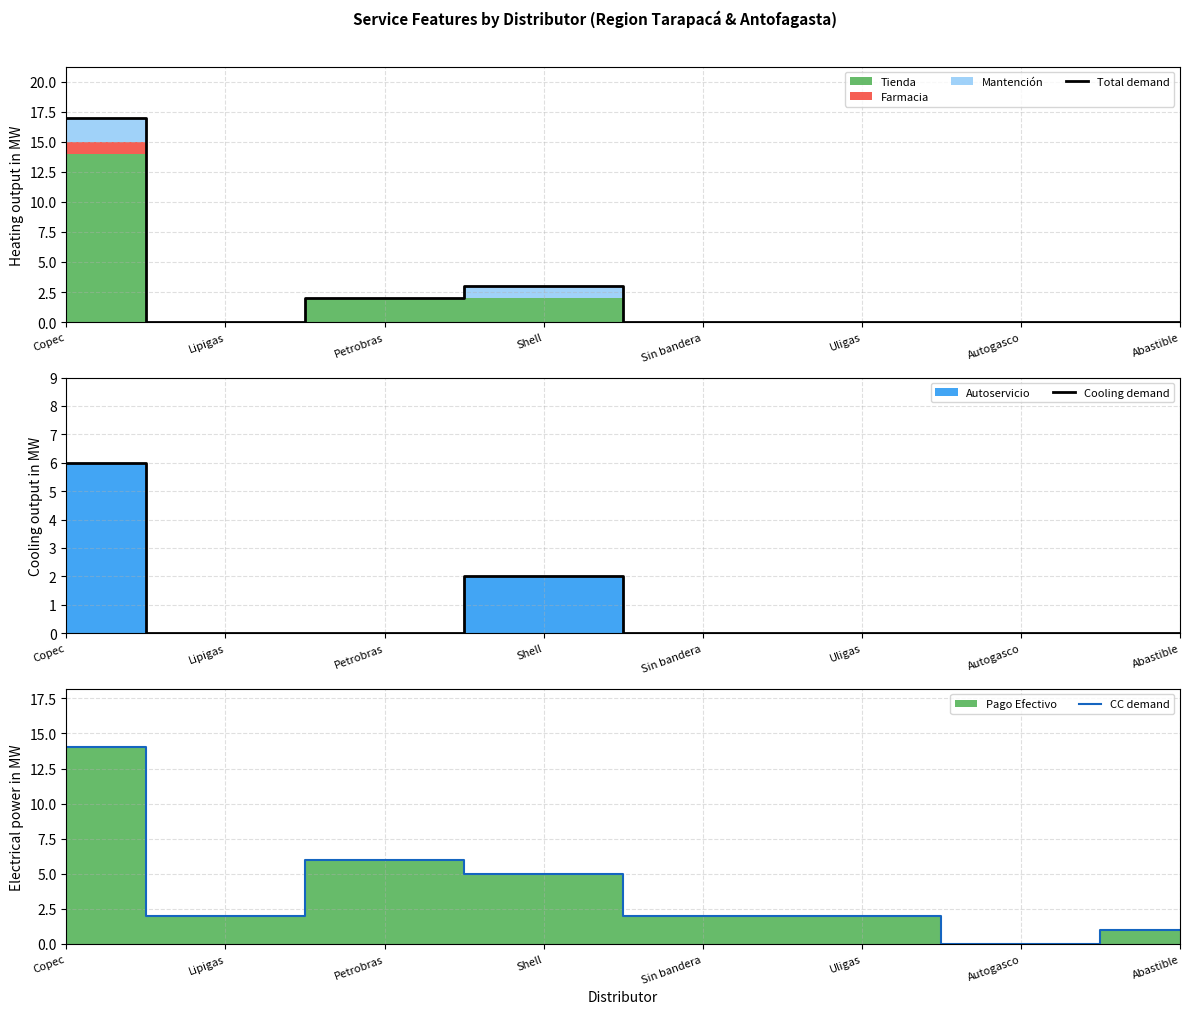

Reading left to right, extract all data points from this chart.

Total demand: 17	0	2	3	0	0	0	0
Cooling demand: 6	0	0	2	0	0	0	0
CC demand: 14	2	6	5	2	2	0	1